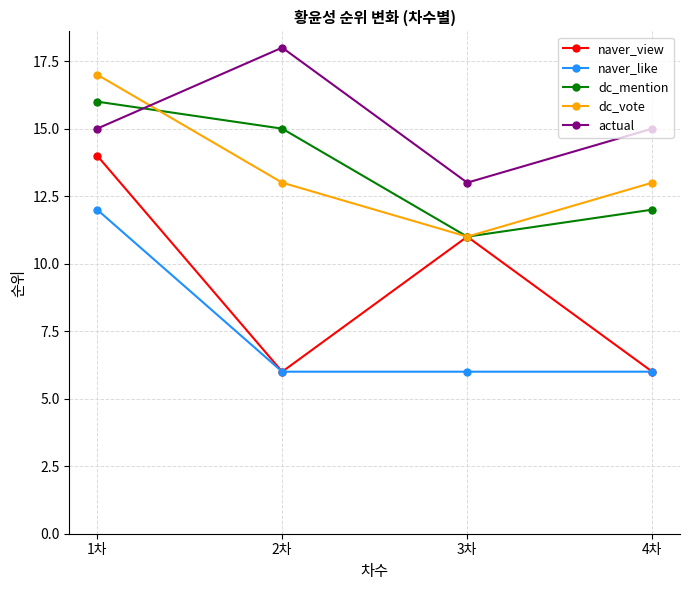

How many lines are shown in the chart?

5